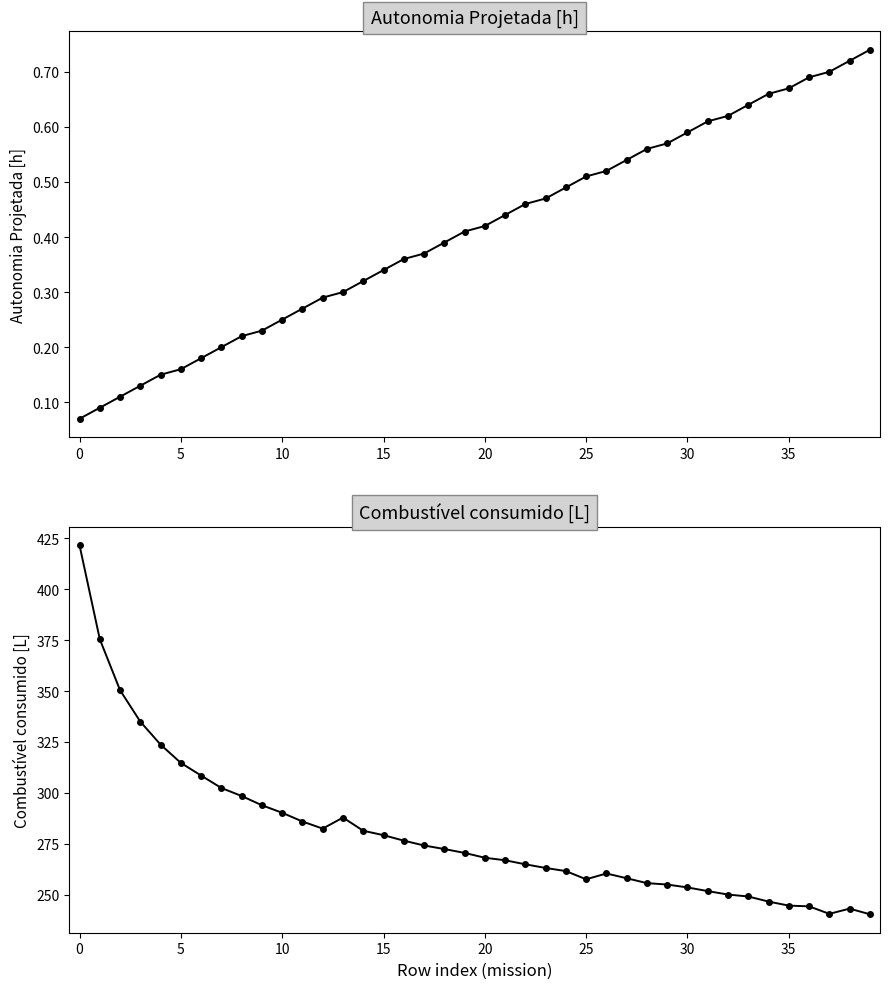

The value of Combustivel consumido [L] at 26 is 260.4. True or false?

True